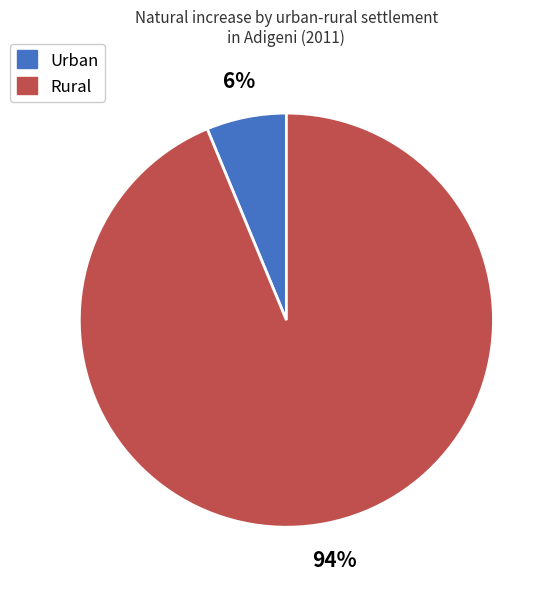

Is there a majority slice in this chart?

Yes